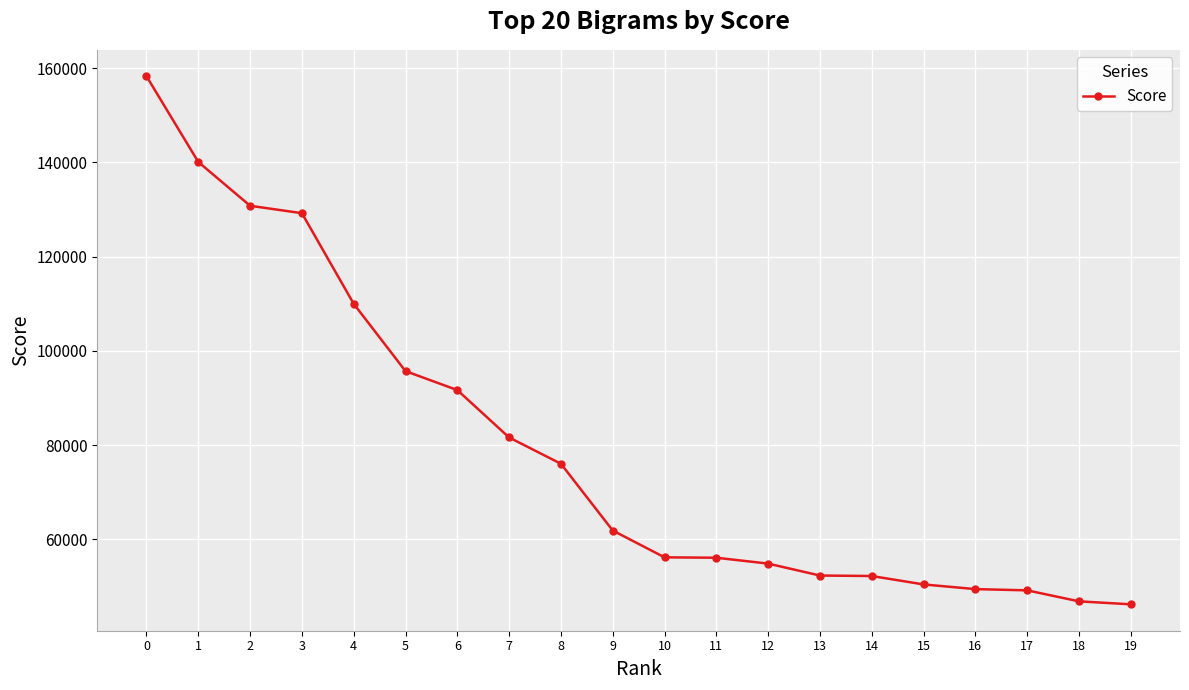

What is the ratio of the value at 11 to the value at 19?

1.2